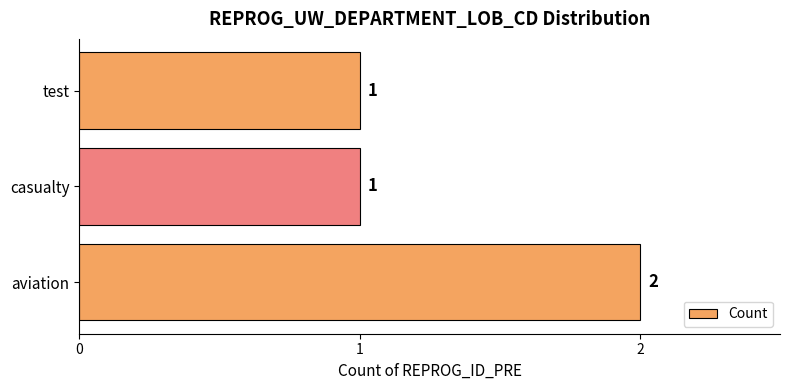

What is the sum of all values?

4